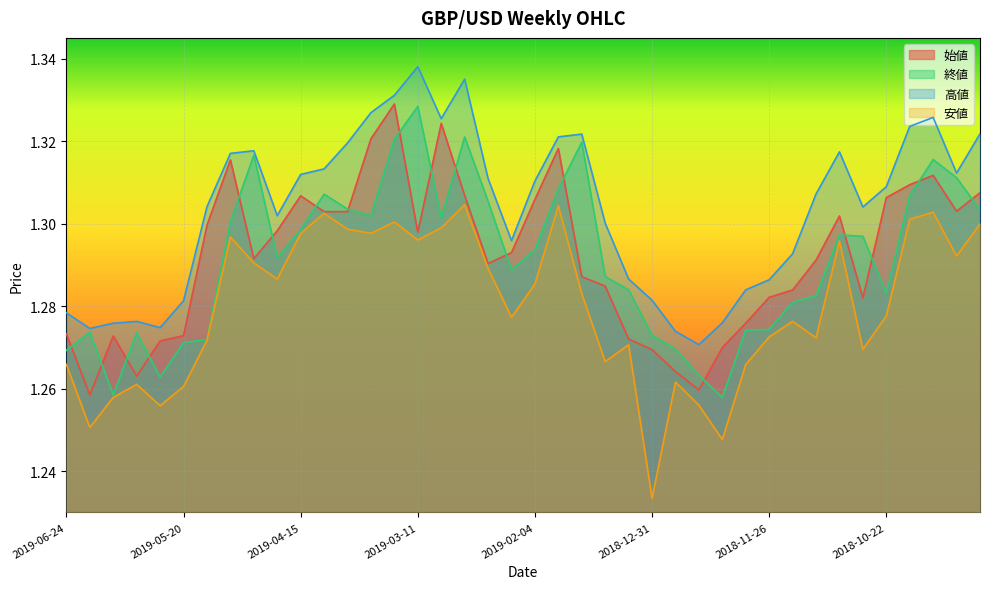

What is the smallest value displayed?

1.2